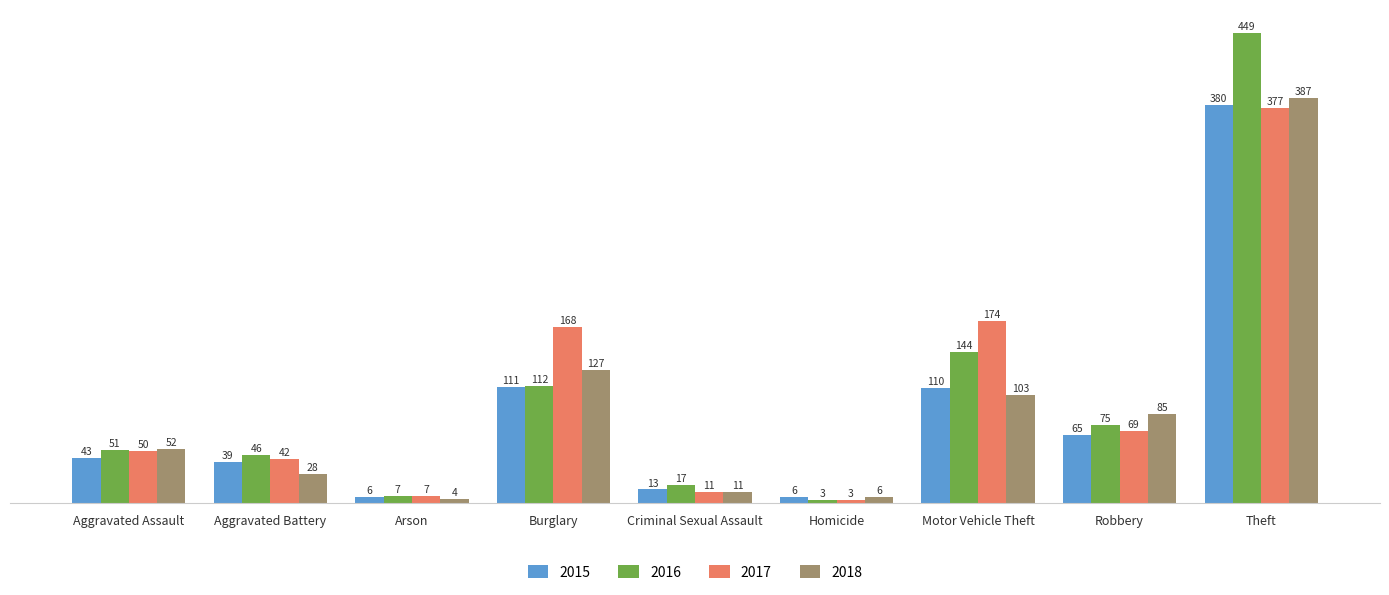

What is the minimum value shown in the chart?

3